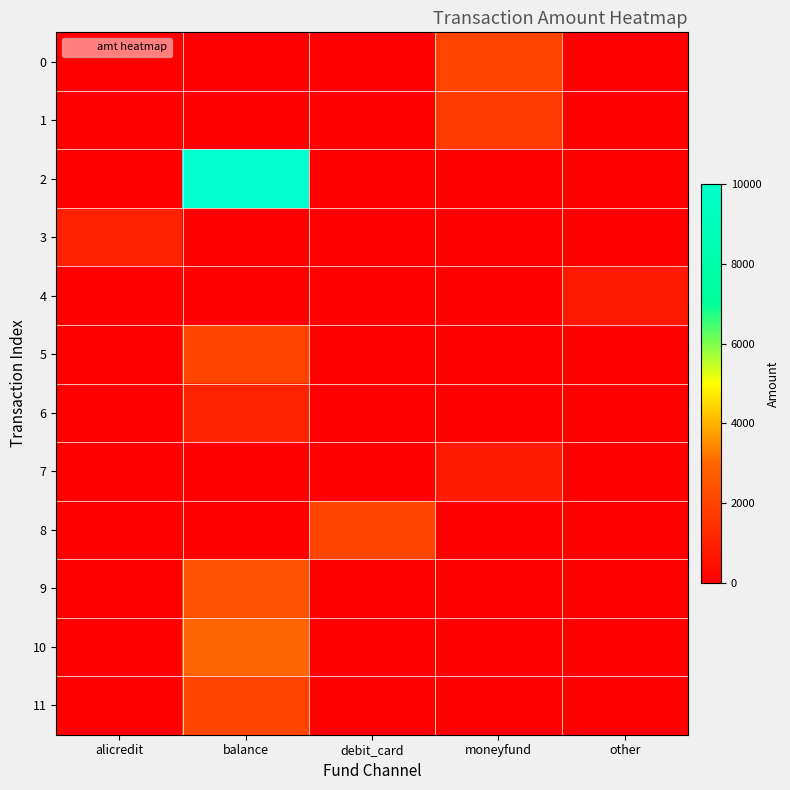

What is the maximum value shown in the chart?

10000